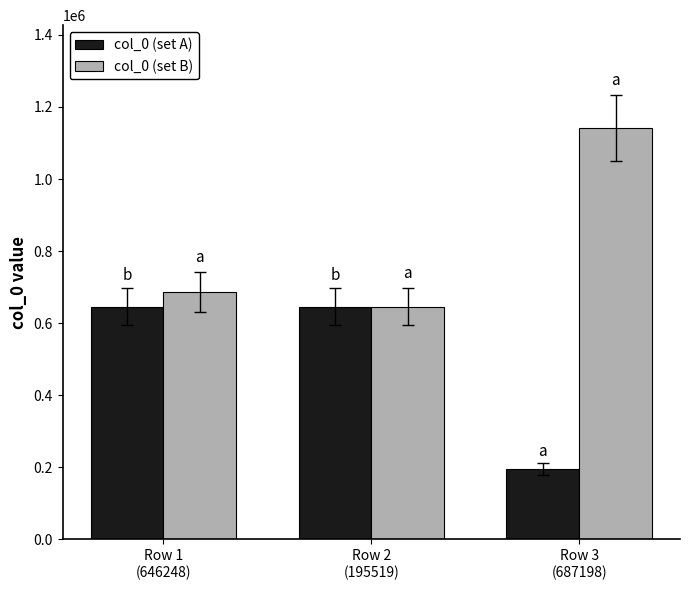

Is it true that col_0 (set B) equals 1777825 at Row 3
(687198)?

False